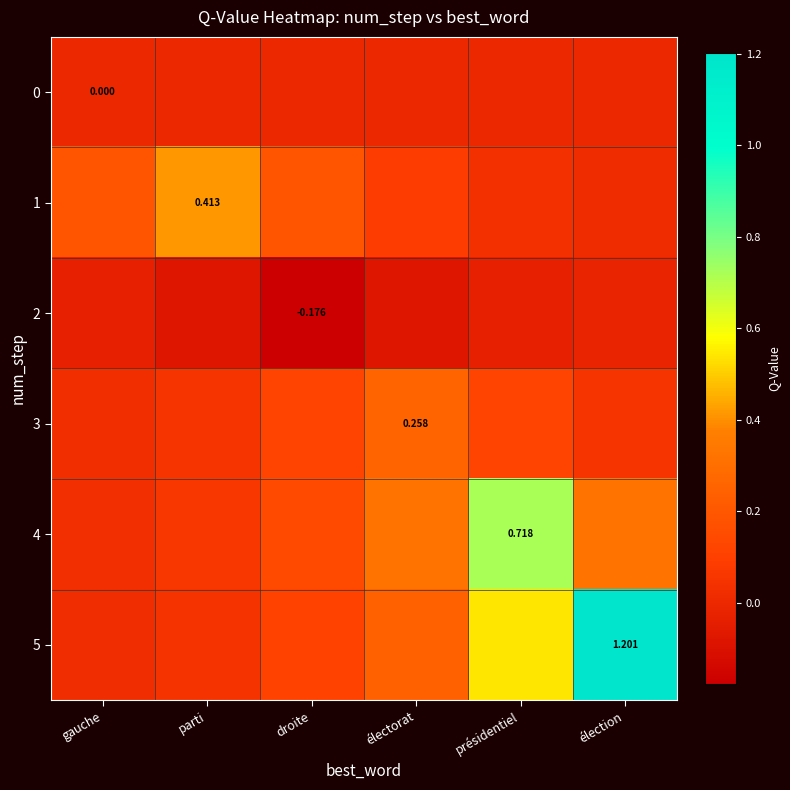

What is the difference between the maximum and minimum values in the 4 series?

0.7